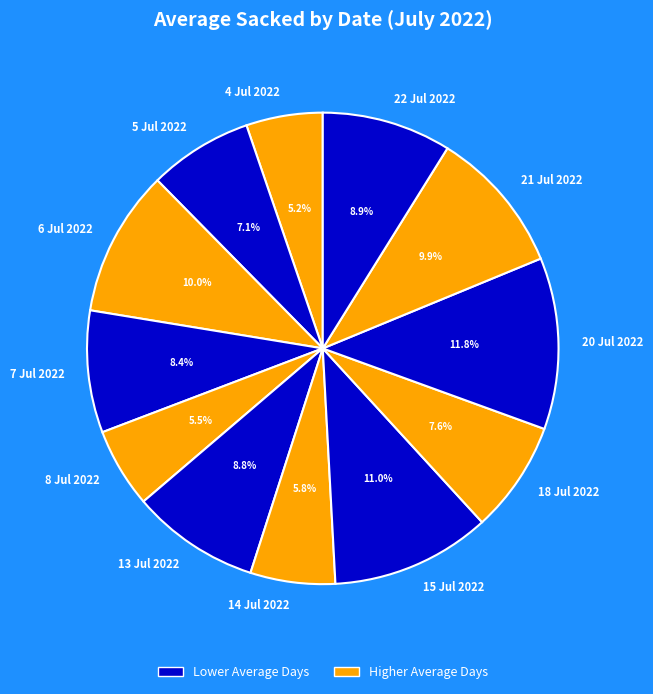

How many segments does this pie chart have?

12